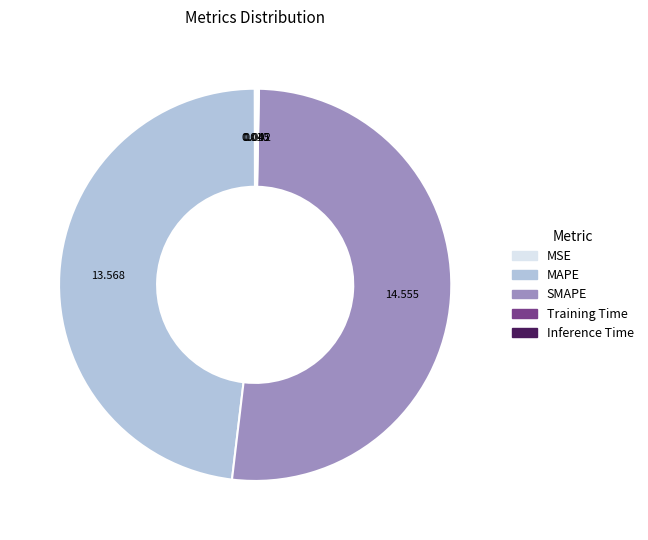

Is SMAPE the majority of the pie?

Yes